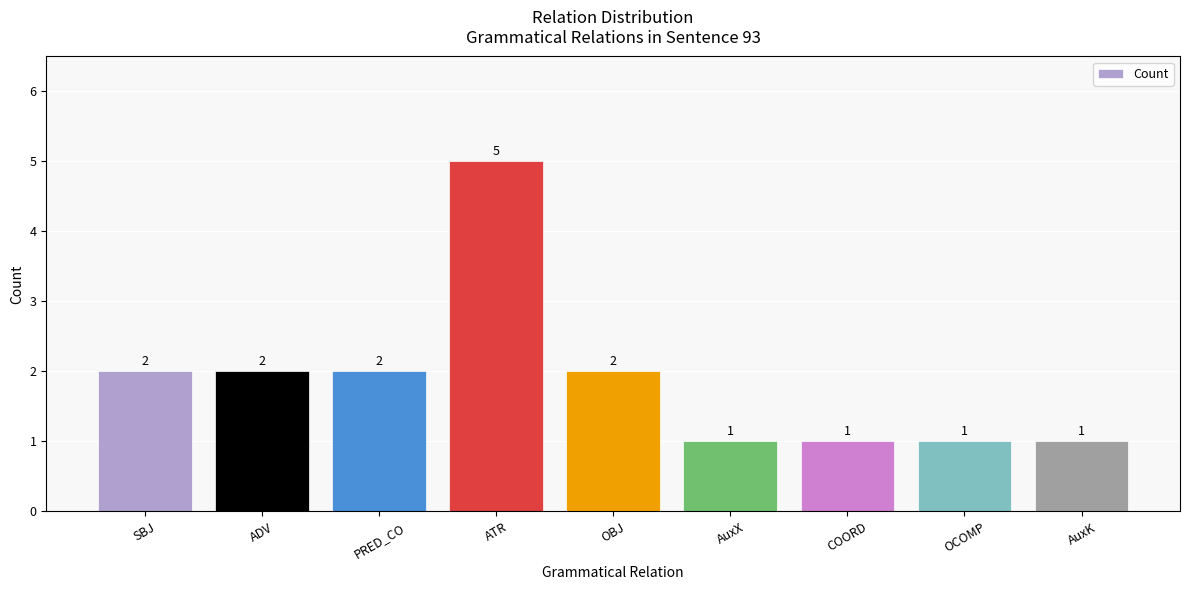

At which category does the chart reach its peak across all series?

ATR